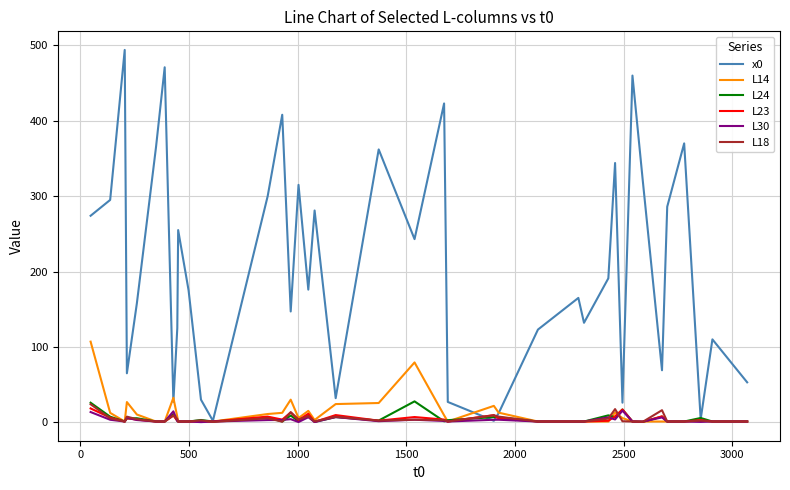

What is the minimum value shown in the chart?

0.2